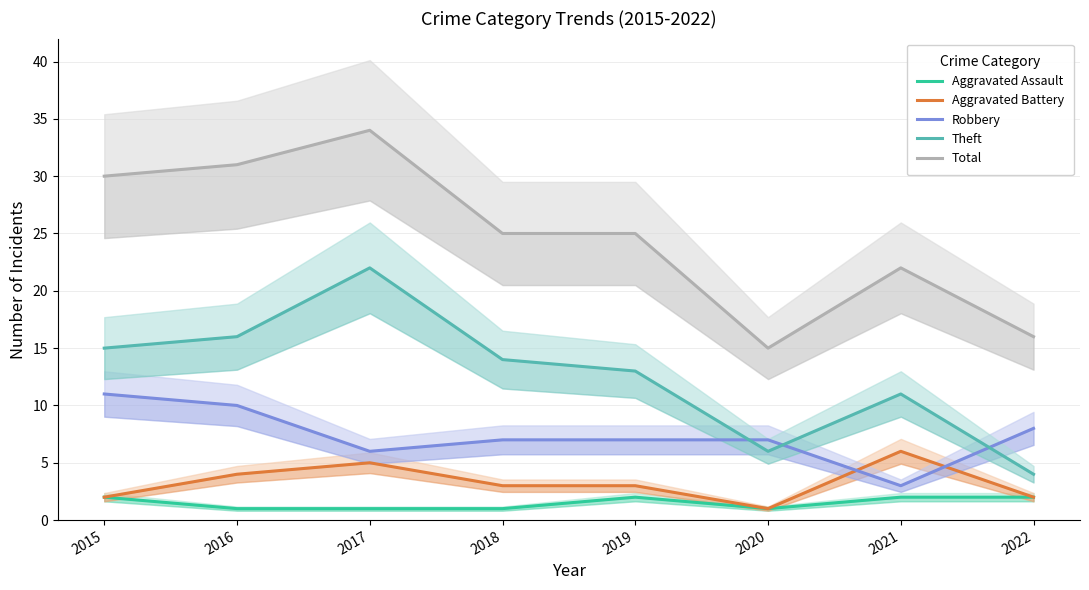

Reading left to right, list all the values displayed in this chart.

Aggravated Assault: 2015=2	2016=1	2017=1	2018=1	2019=2	2020=1	2021=2	2022=2
Aggravated Battery: 2015=2	2016=4	2017=5	2018=3	2019=3	2020=1	2021=6	2022=2
Robbery: 2015=11	2016=10	2017=6	2018=7	2019=7	2020=7	2021=3	2022=8
Theft: 2015=15	2016=16	2017=22	2018=14	2019=13	2020=6	2021=11	2022=4
Total: 2015=30	2016=31	2017=34	2018=25	2019=25	2020=15	2021=22	2022=16